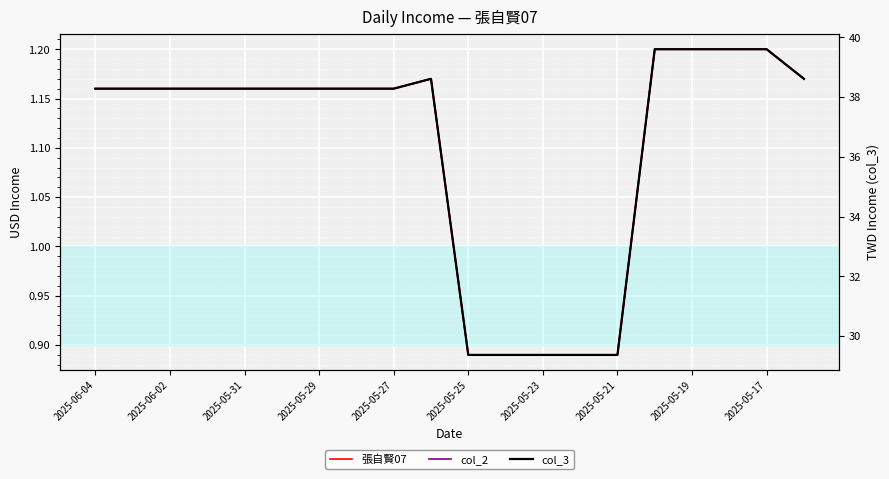

What is the difference between the highest and lowest values at 19?

37.4